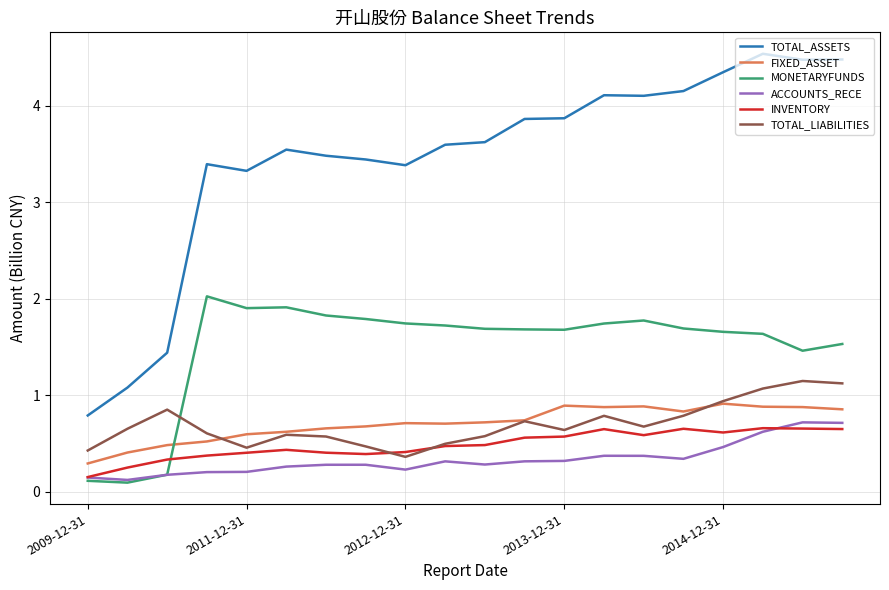

Rank the series by their maximum value, from lowest to highest.

INVENTORY, ACCOUNTS_RECE, FIXED_ASSET, TOTAL_LIABILITIES, MONETARYFUNDS, TOTAL_ASSETS